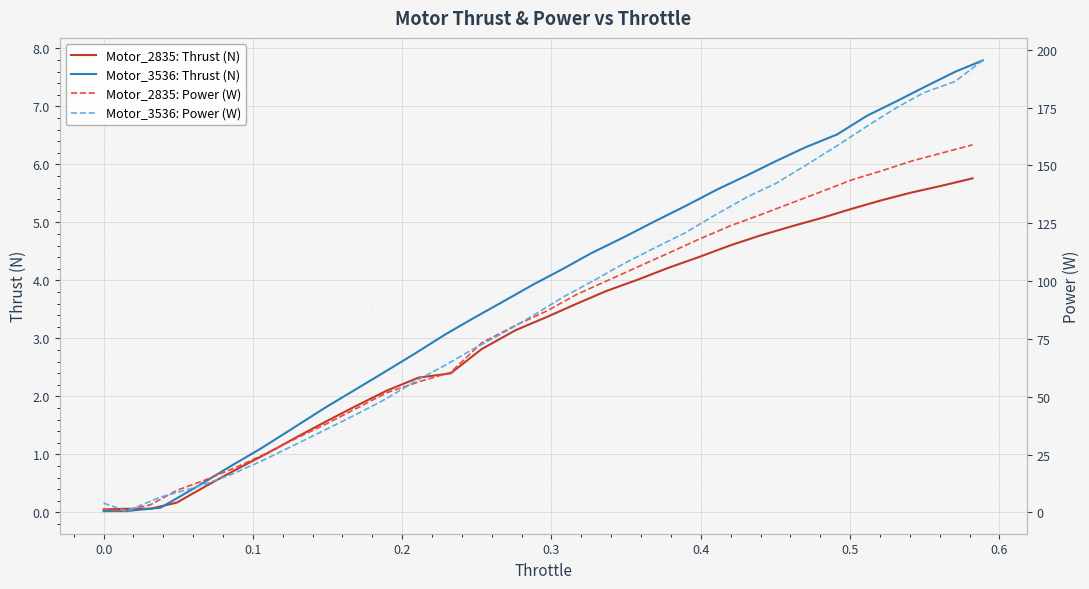

What is the highest value of the Motor_2835: Thrust (N) series?

5.8